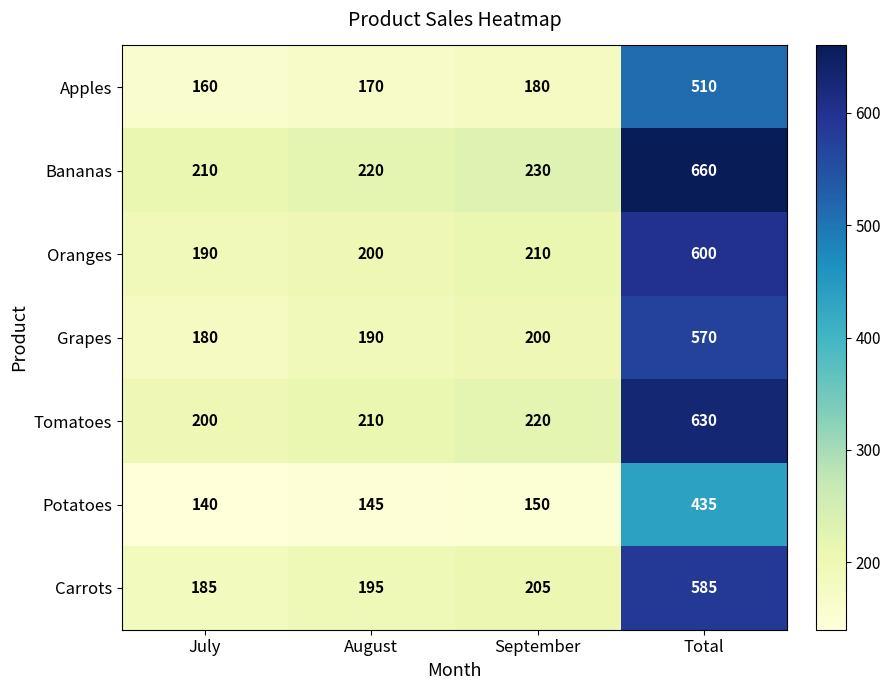

At how many categories does at least one series exceed 309?

1